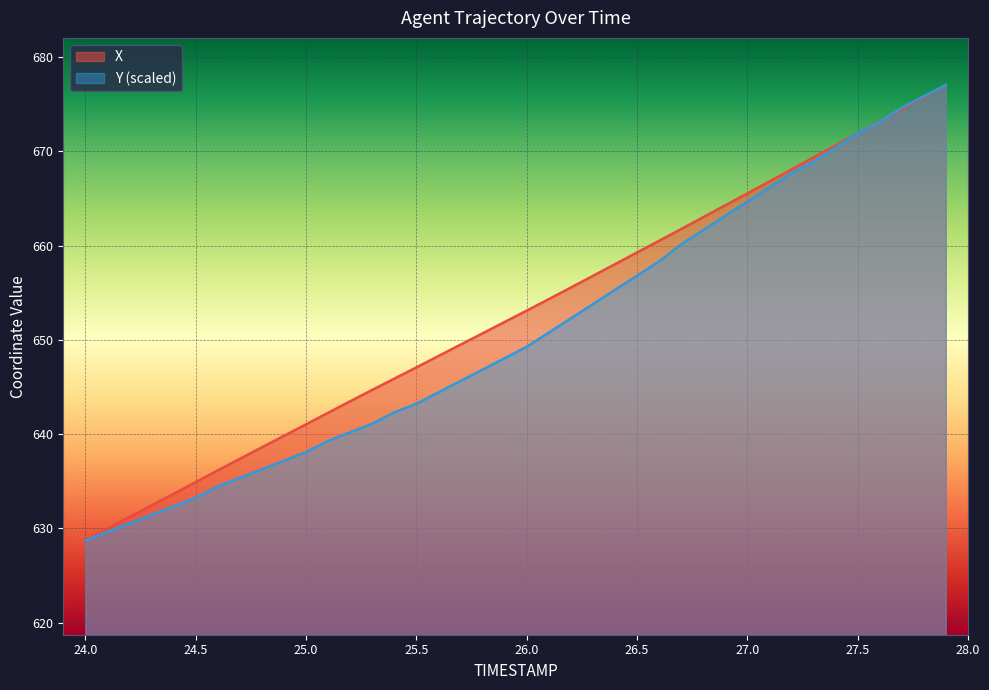

At how many categories does at least one series exceed 644?

27